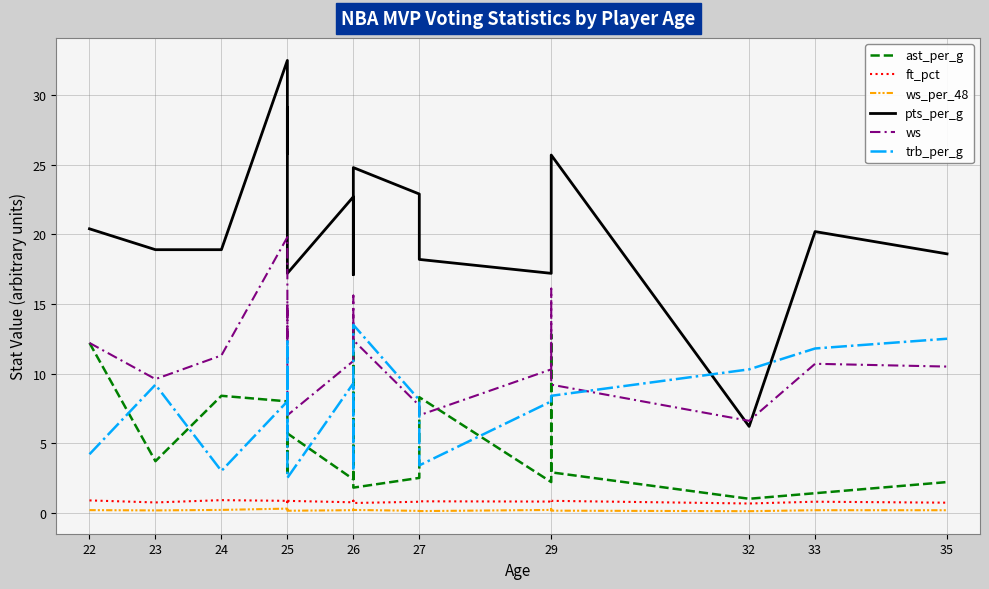

What is the sum of all ws values?

218.8